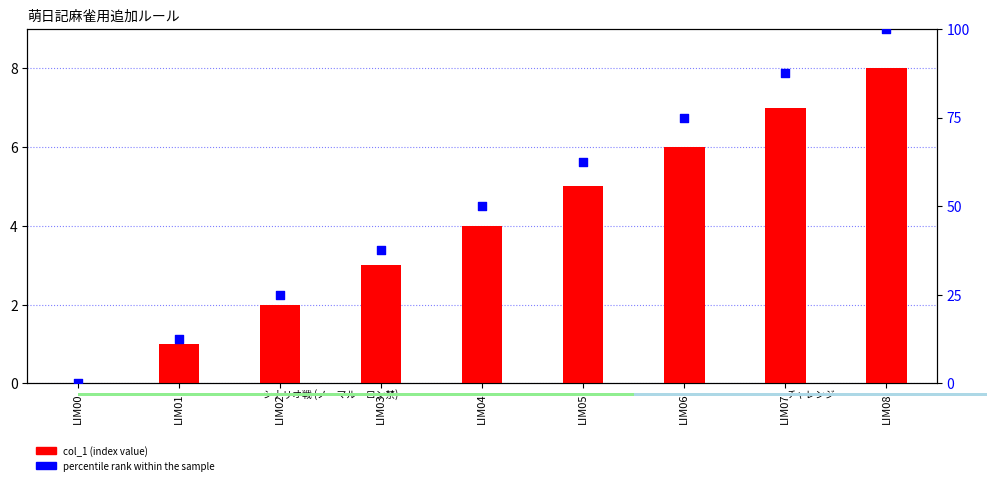

What is the total value across all series at LIM04?

54.0